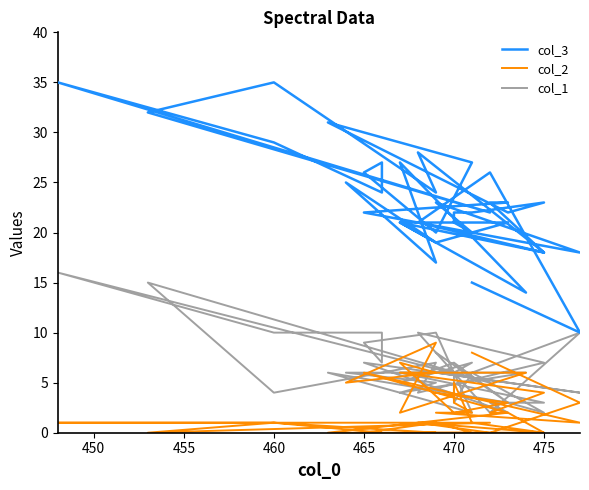

What is the average value of the col_1 series?

6